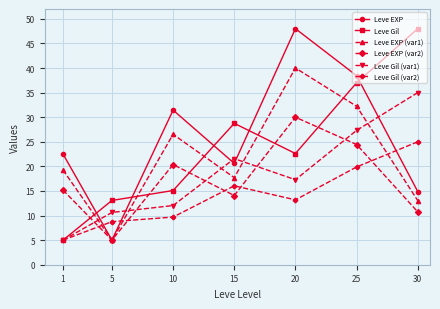

Where does the Leve EXP (var2) series first go above 15?

1